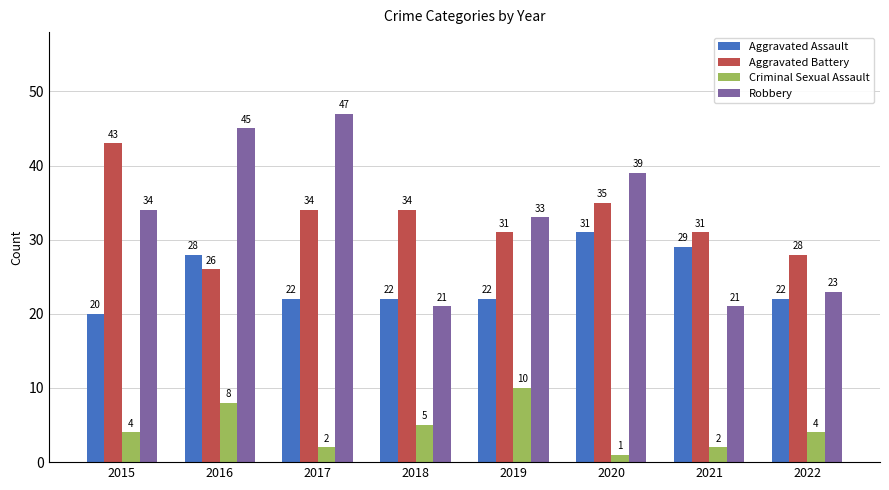

Reading left to right, what are all the values shown in this chart?

Aggravated Assault: 2015=20	2016=28	2017=22	2018=22	2019=22	2020=31	2021=29	2022=22
Aggravated Battery: 2015=43	2016=26	2017=34	2018=34	2019=31	2020=35	2021=31	2022=28
Criminal Sexual Assault: 2015=4	2016=8	2017=2	2018=5	2019=10	2020=1	2021=2	2022=4
Robbery: 2015=34	2016=45	2017=47	2018=21	2019=33	2020=39	2021=21	2022=23